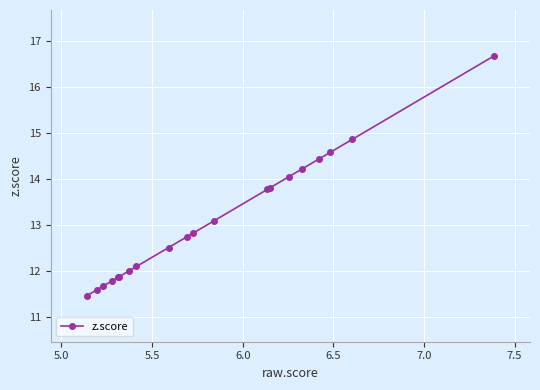

What is the value of the 13th point from the left?

13.8